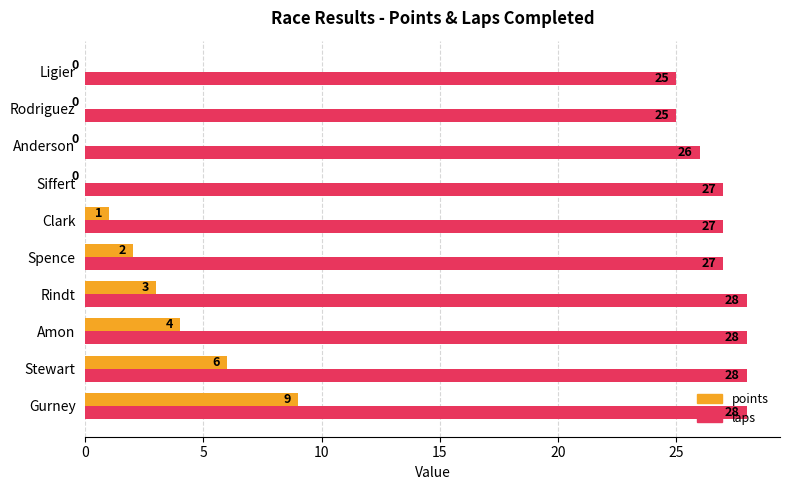

What is the approximate value of points at Gurney?

9